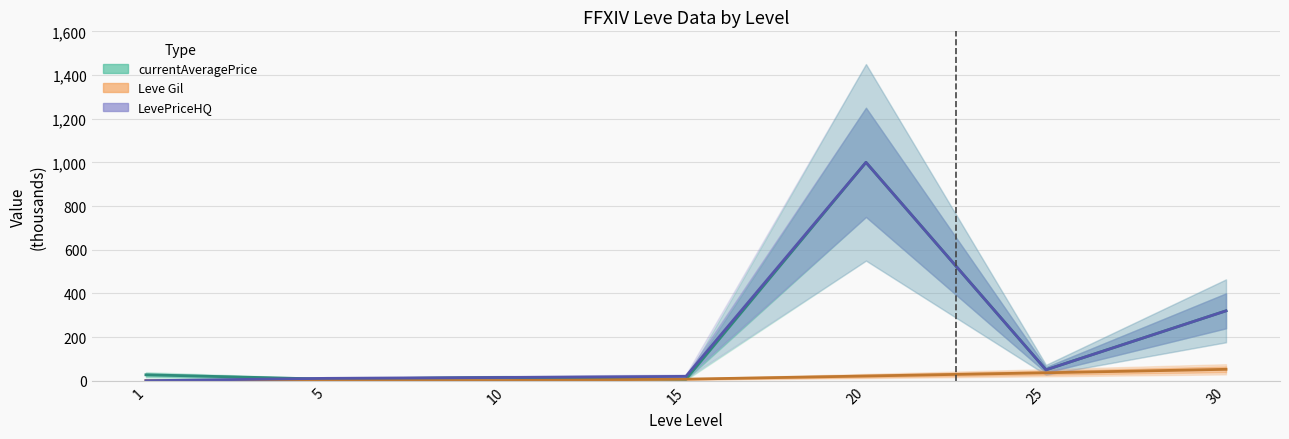

What is the highest value of the Leve Gil series?

52.2